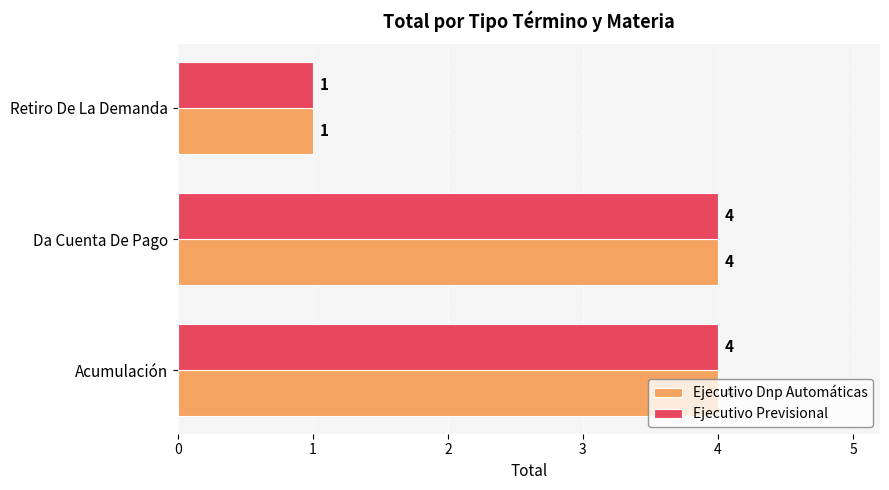

Is the value of Ejecutivo Previsional at Acumulación greater than the value of Ejecutivo Dnp Automáticas at Retiro De La Demanda?

Yes